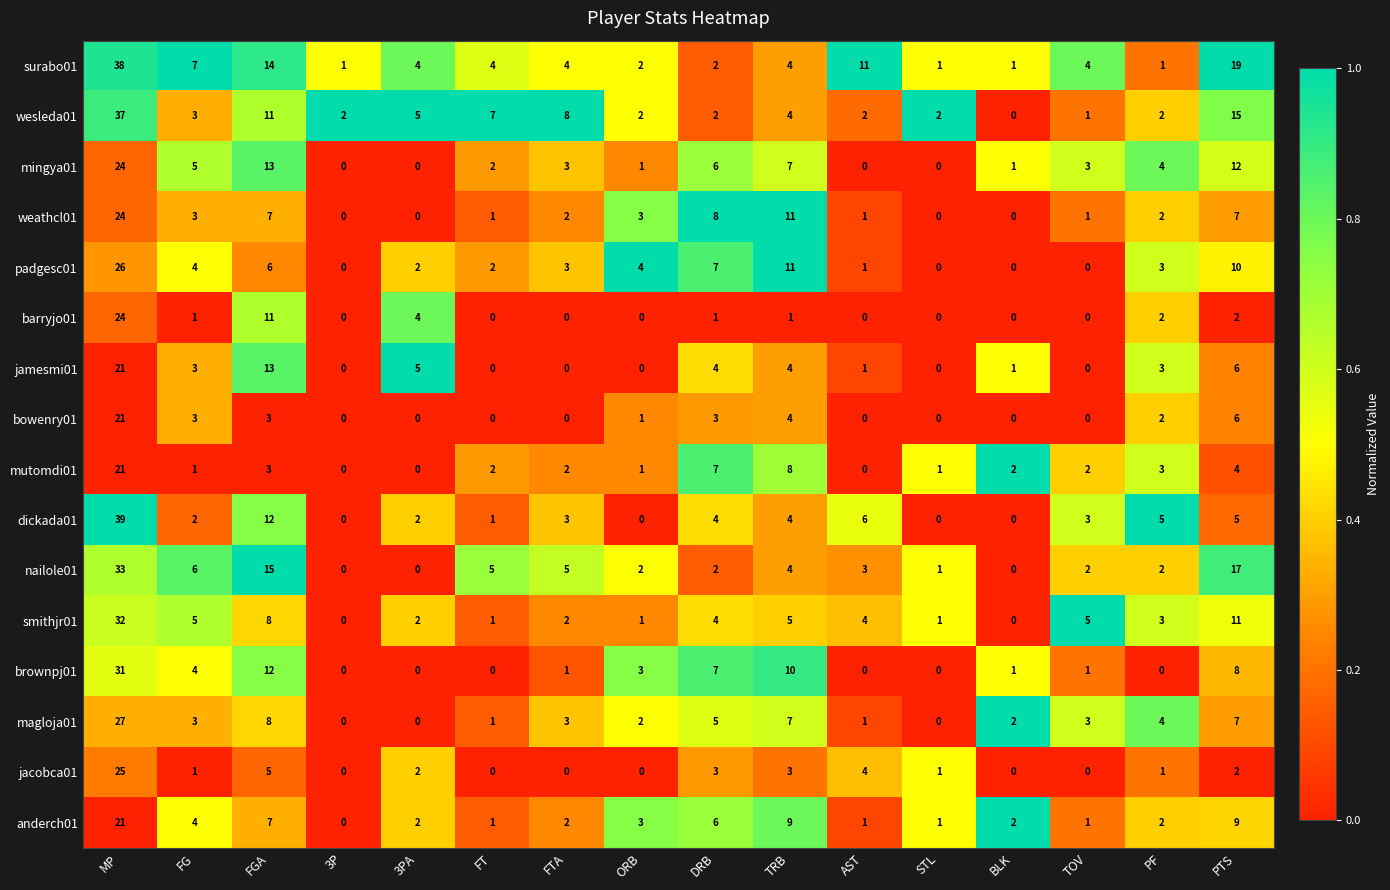

What is the total value across all series at FGA?

148